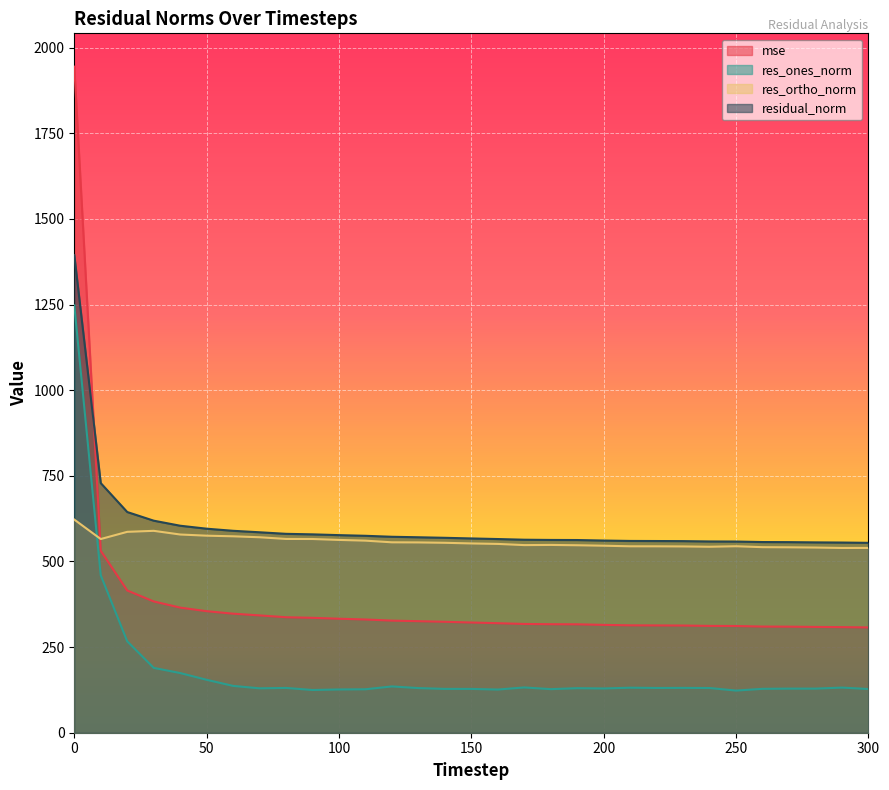

Which has a higher value, 180 or 200?

180